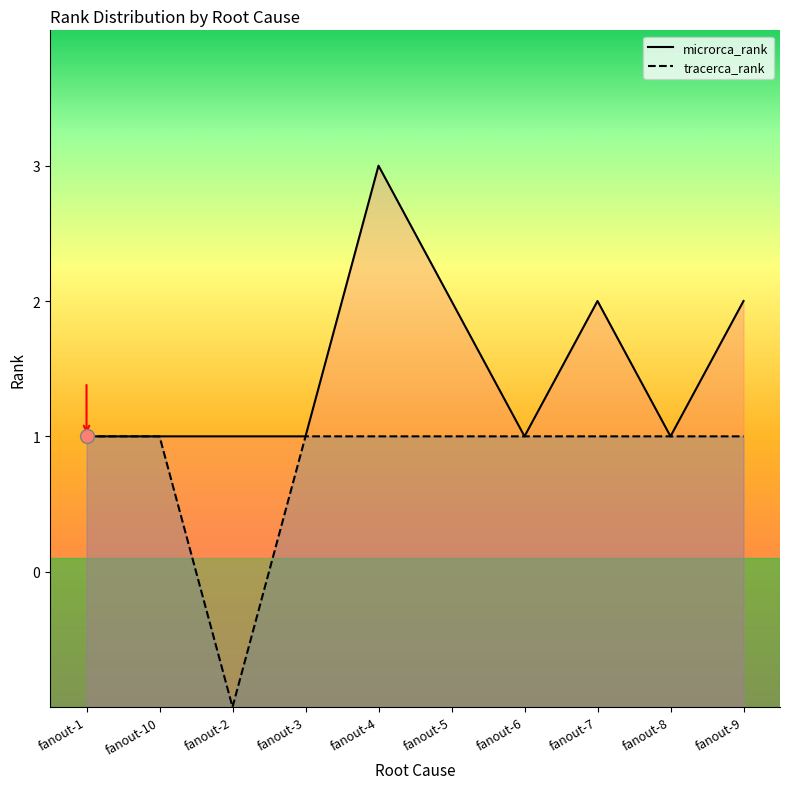

Is the value of tracerca_rank at fanout-5 greater than the value of microrca_rank at fanout-2?

No